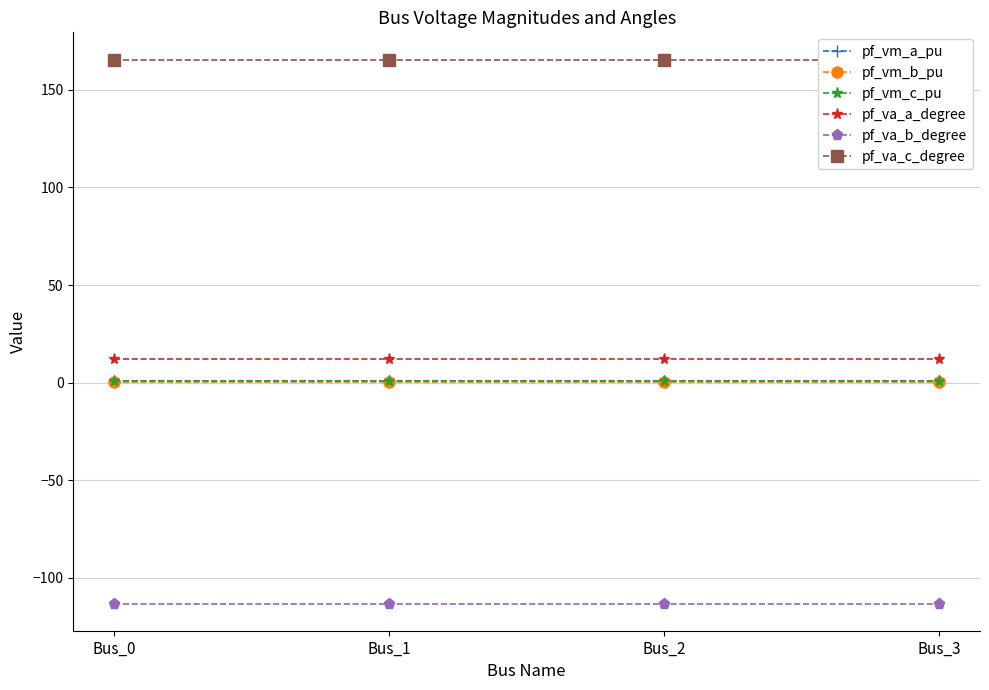

Reading right to left, list all the values displayed in this chart.

pf_vm_a_pu: Bus_3=1.0	Bus_2=1.0	Bus_1=1.0	Bus_0=1.0
pf_vm_b_pu: Bus_3=0.4	Bus_2=0.4	Bus_1=0.4	Bus_0=0.4
pf_vm_c_pu: Bus_3=0.8	Bus_2=0.8	Bus_1=0.8	Bus_0=0.8
pf_va_a_degree: Bus_3=12.0	Bus_2=12.0	Bus_1=12.0	Bus_0=12.0
pf_va_b_degree: Bus_3=-113.1	Bus_2=-113.1	Bus_1=-113.1	Bus_0=-113.1
pf_va_c_degree: Bus_3=165.5	Bus_2=165.5	Bus_1=165.5	Bus_0=165.5